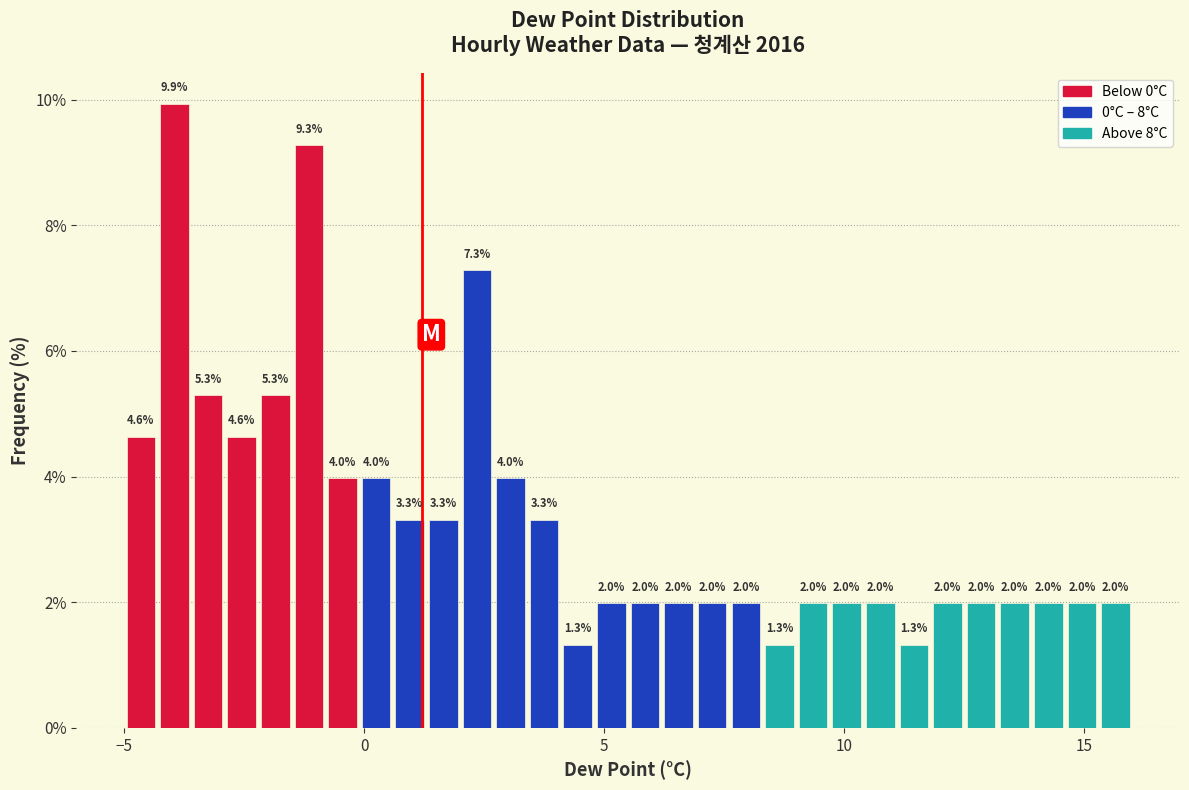

Around what value on the x-axis is the tallest bar? Give the approximate position of its centre, as read against the axis.

-4.0